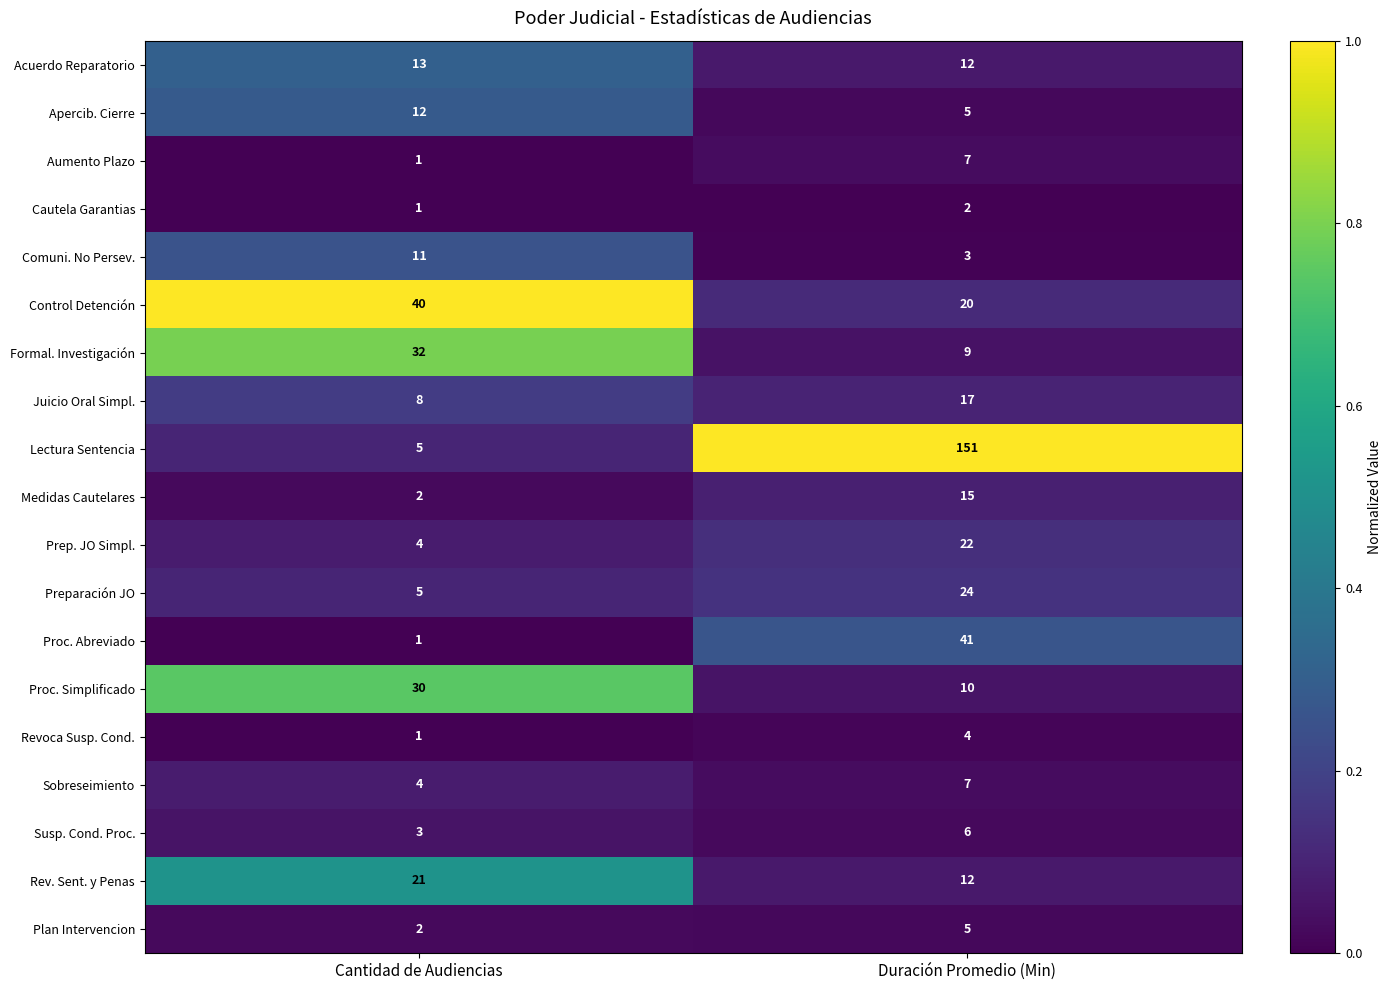

Read the Preparación JO value at Cantidad de Audiencias, to the nearest 5.

5